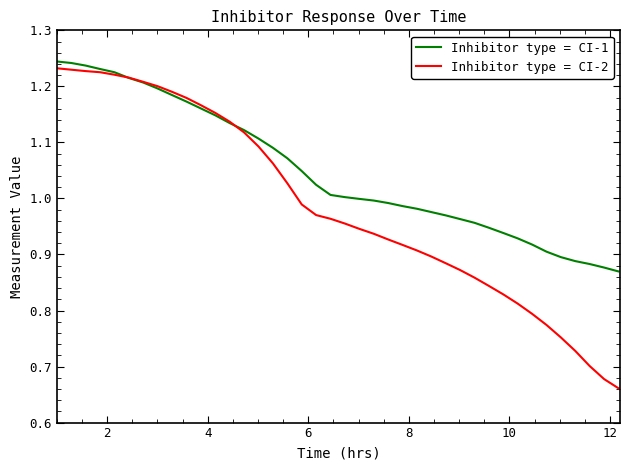

What are all the series names shown in the legend?

Inhibitor type = CI-1, Inhibitor type = CI-2